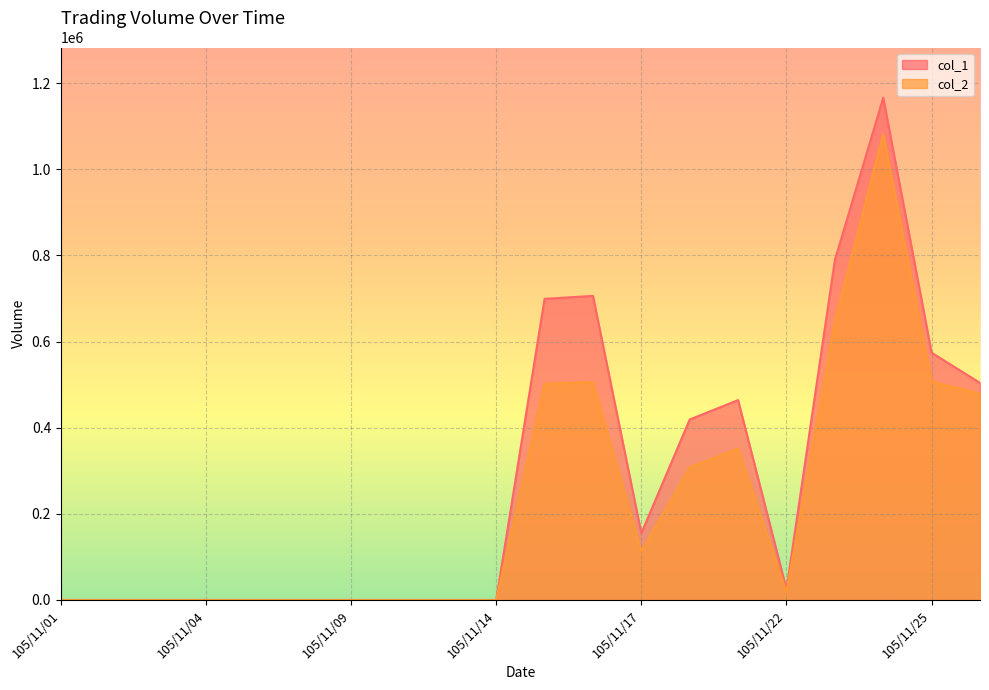

Is it true that col_2 equals -583573 at 105/11/09?

False